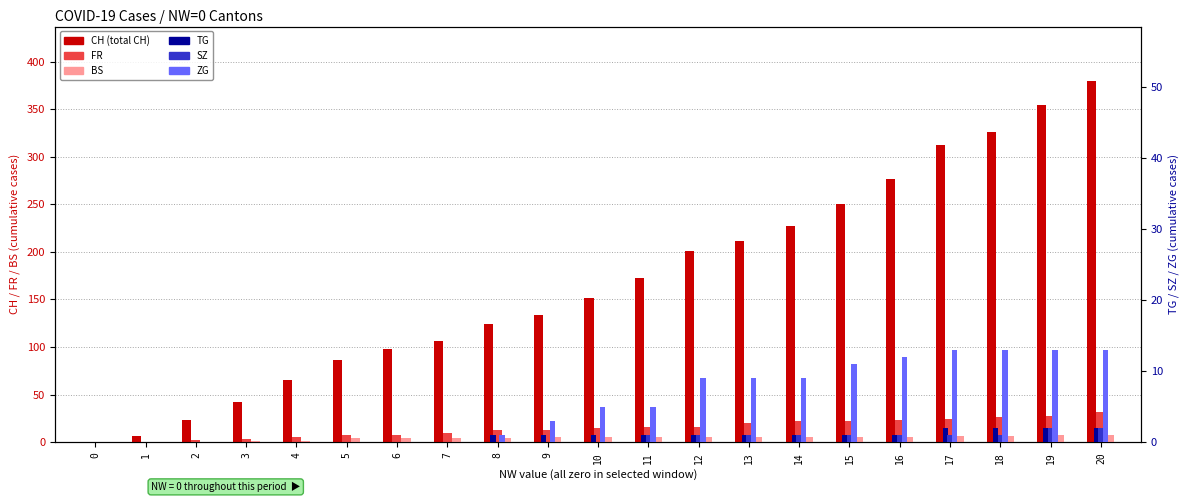

What is the highest value of the FR series?

32